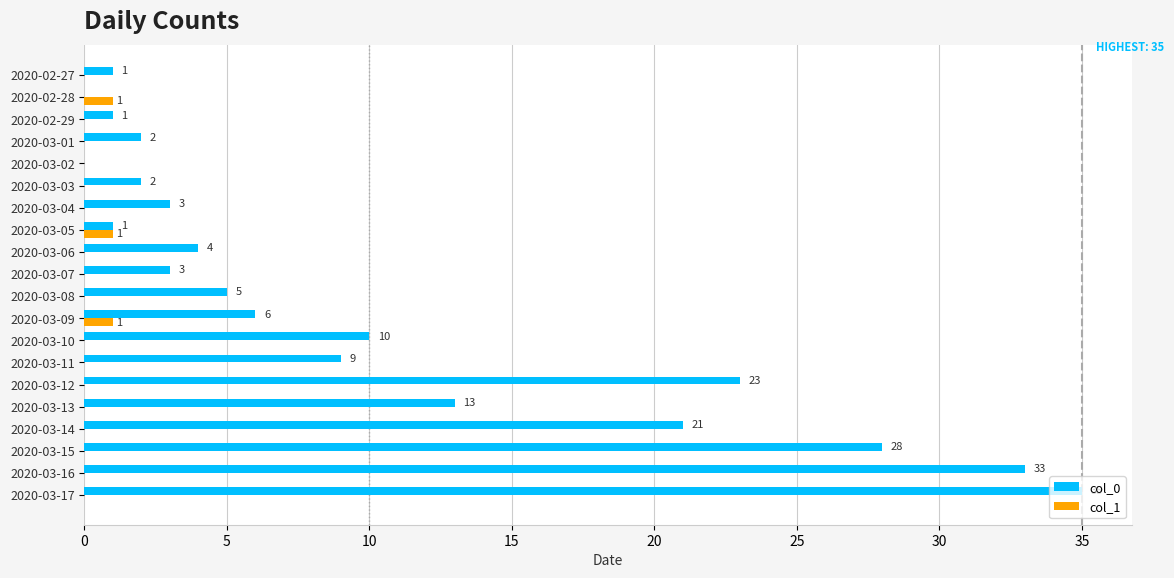

Count the number of data series in this chart.

2